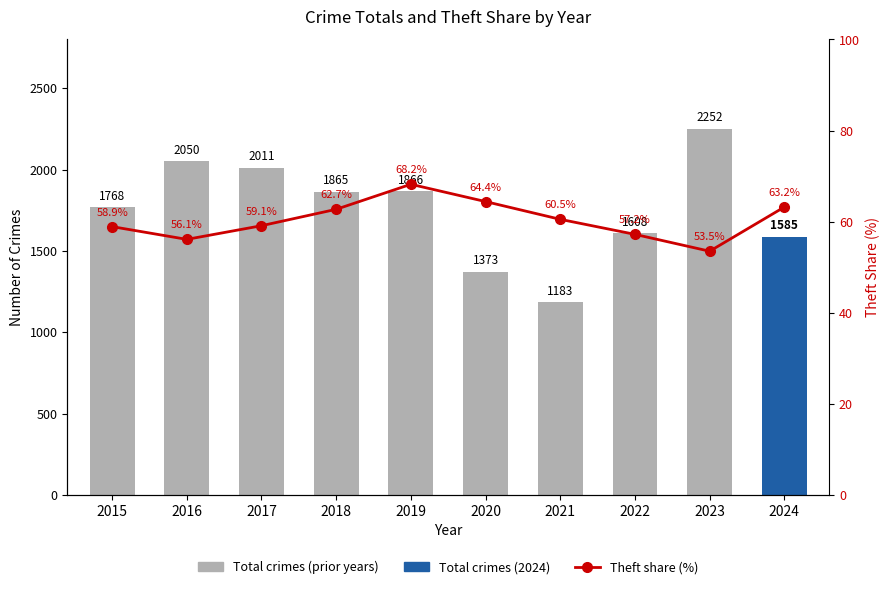

How many groups of bars are there?

10